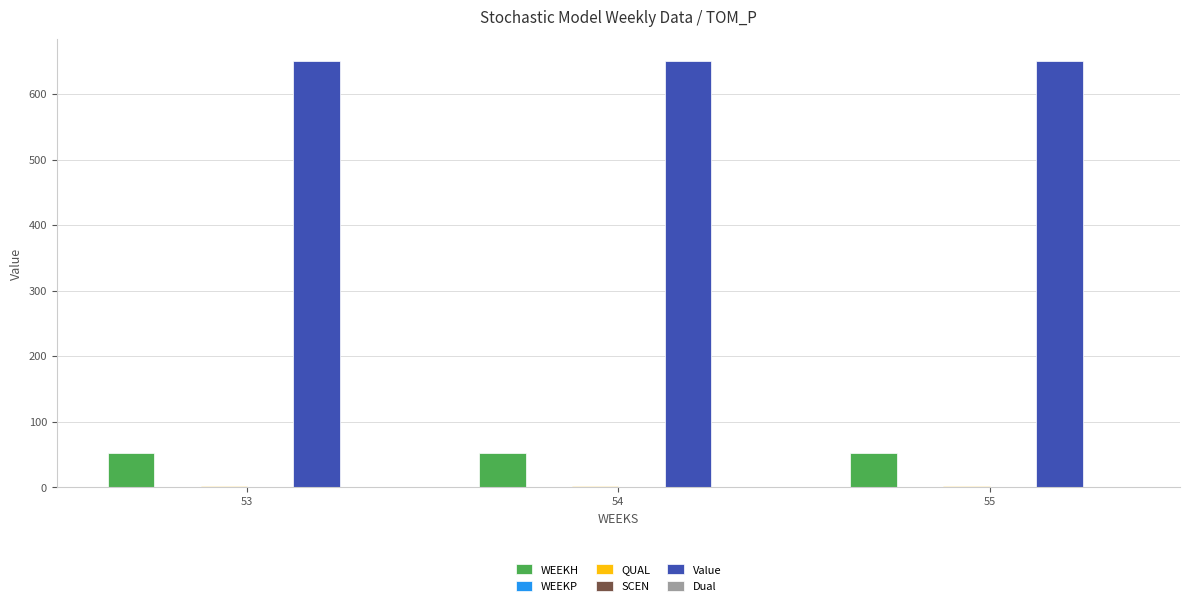

What are all the series names shown in the legend?

WEEKH, WEEKP, QUAL, SCEN, Value, Dual